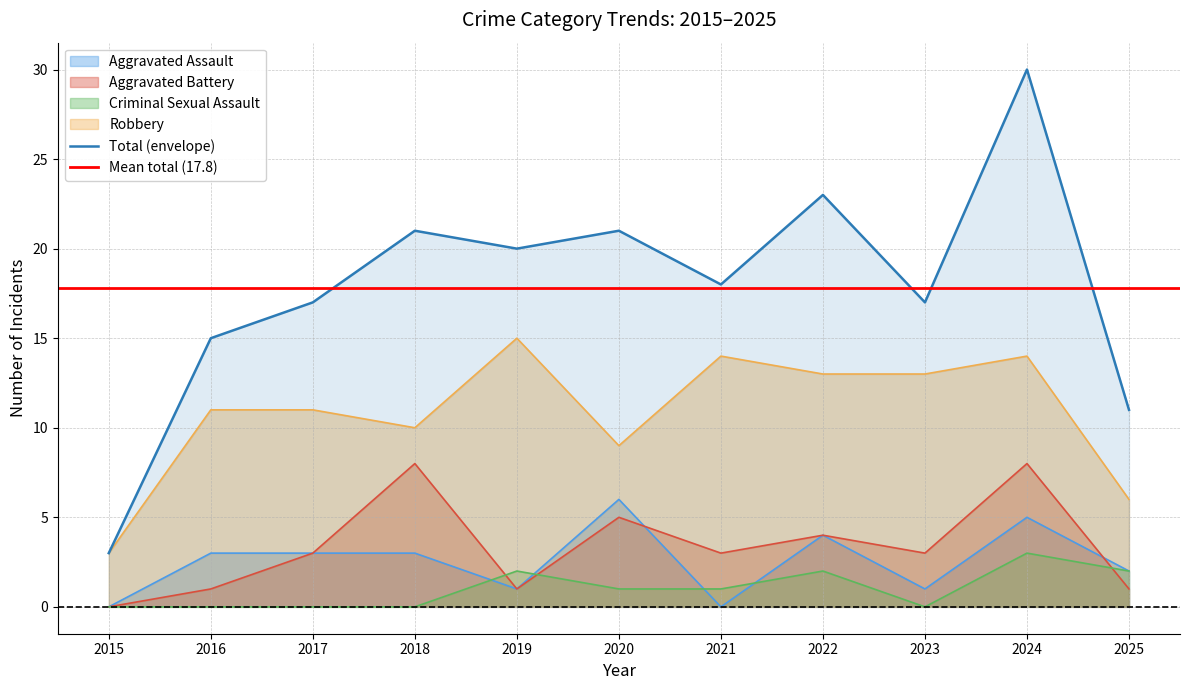

List the series in order of their peak value, lowest first.

Criminal Sexual Assault, Aggravated Assault, Aggravated Battery, Robbery, Total